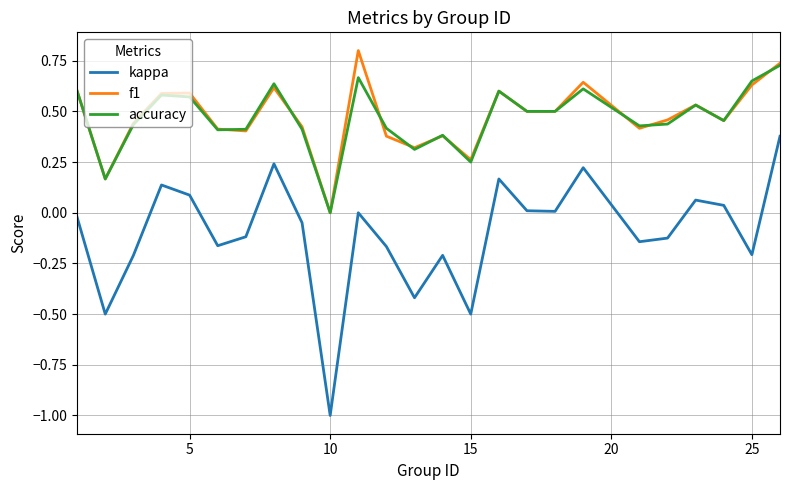

What are all the series names shown in the legend?

kappa, f1, accuracy